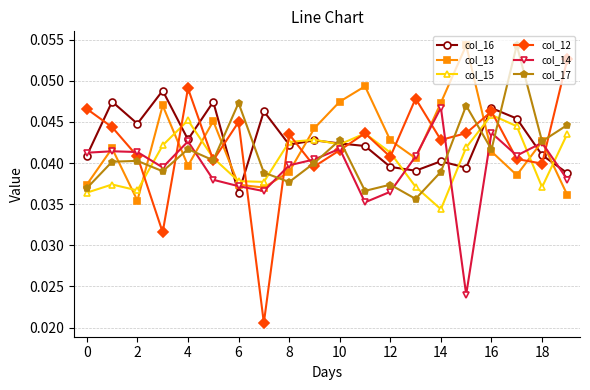

What is the sum of all col_15 values?

0.8